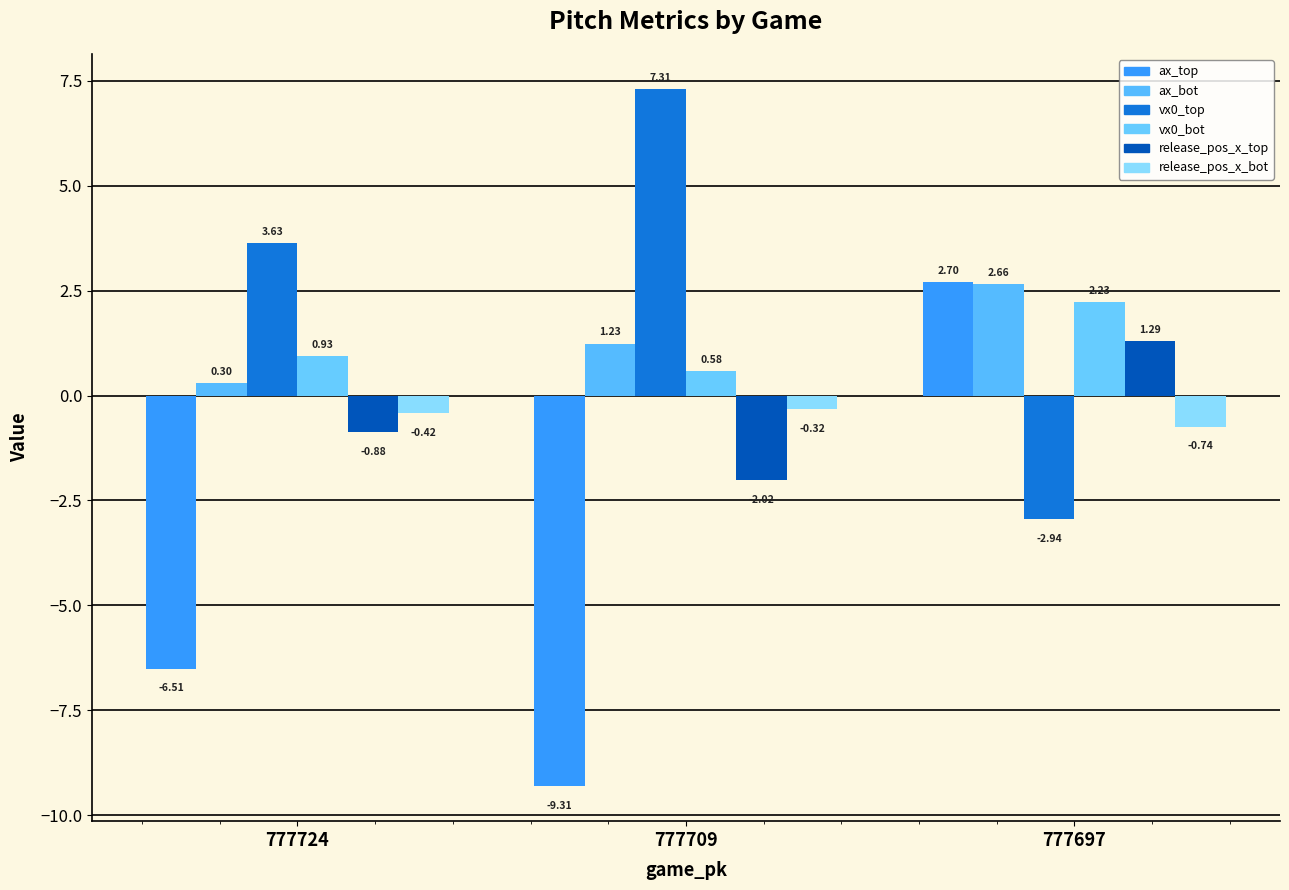

Which series has the largest range (max minus min)?

ax_top